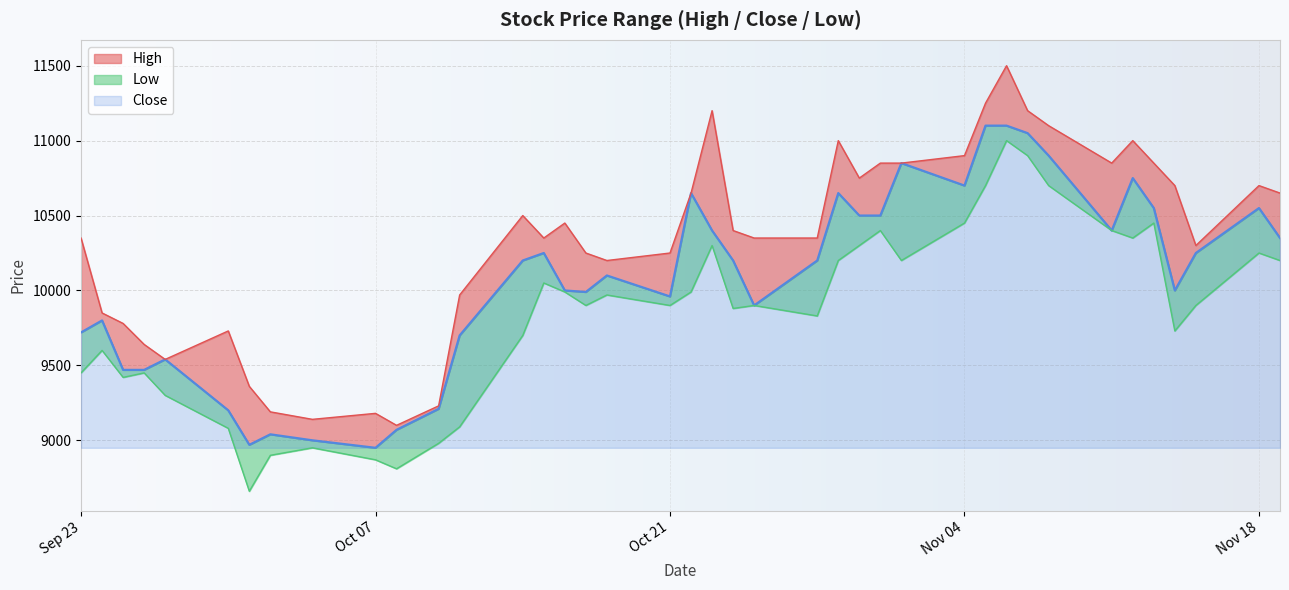

Does the chart display data point markers on the line(s)?

No